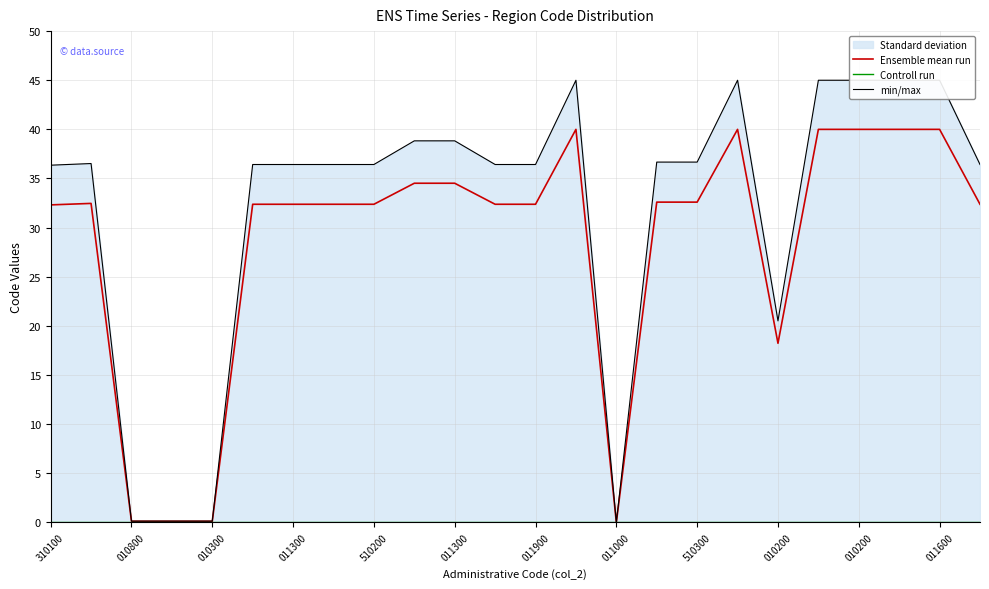

At 310100, list the series in order from largest to smallest.

min/max, Ensemble mean run, Controll run